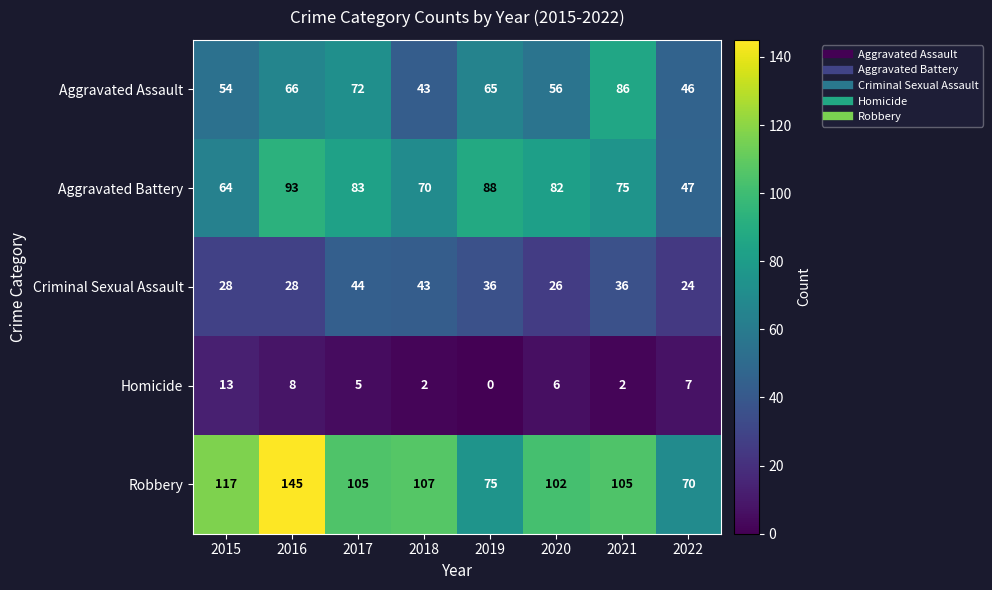

At which label does Aggravated Assault reach its minimum?

2018